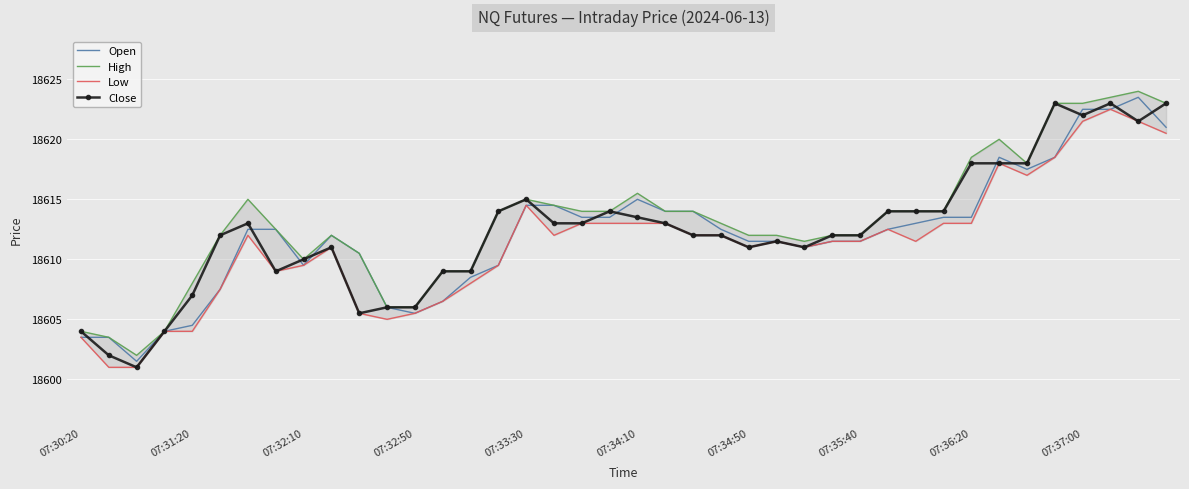

The value of High at 22 is 18614.0. True or false?

True